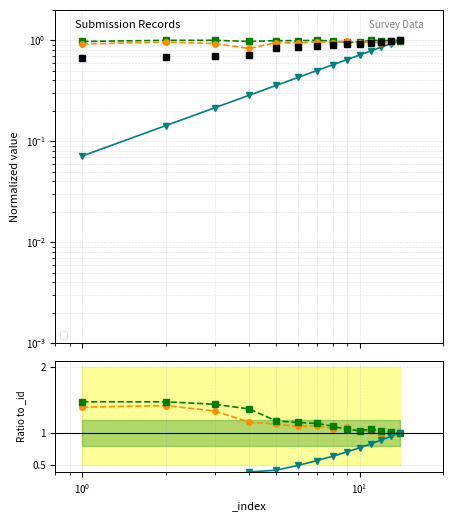

At which category does the chart reach its minimum across all series?

1